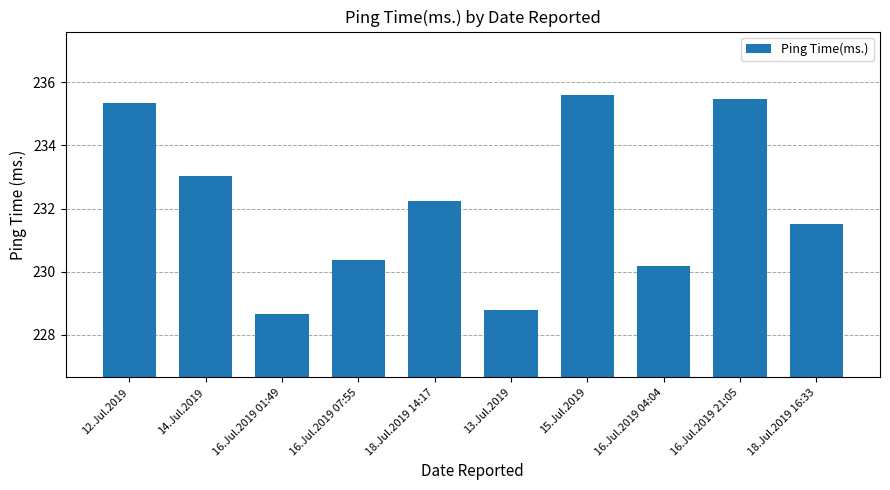

Are the bars grouped side by side (vs. stacked)?

No